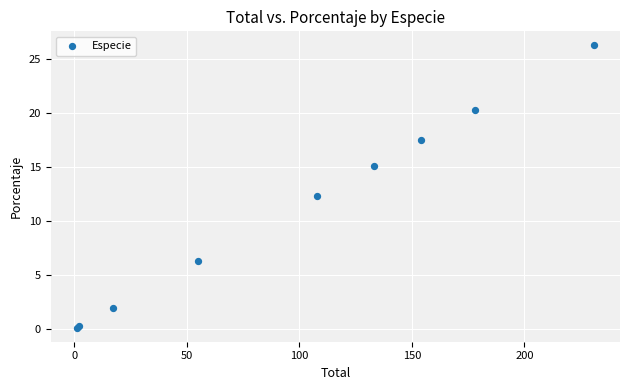

What Y value in the scatter plot is closest to 13?

12.3